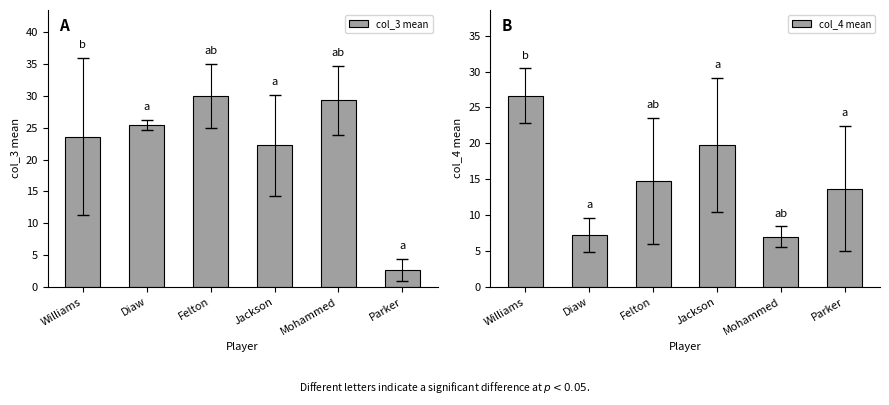

What is the difference between the maximum and minimum values in the col_3 mean series?

27.3